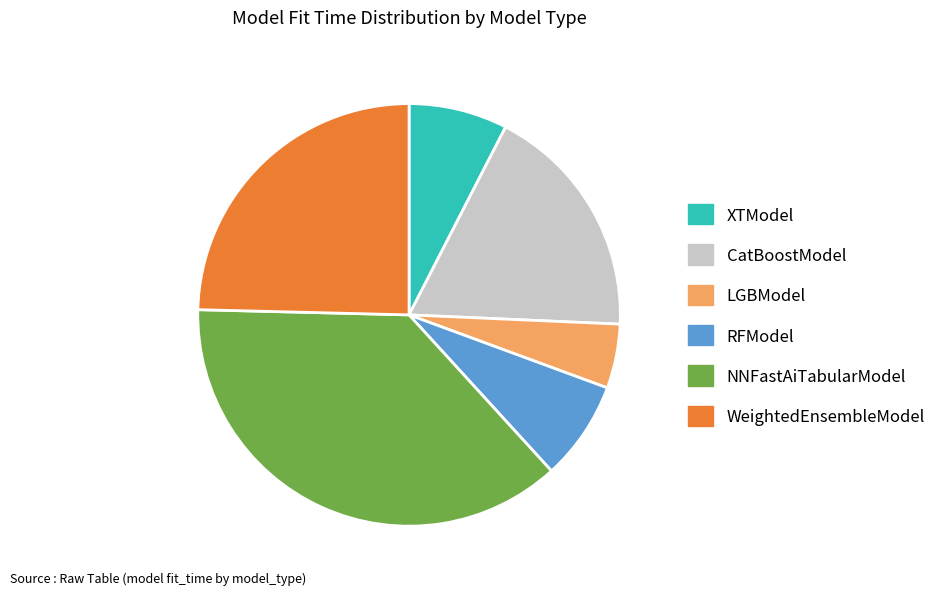

How many segments does this pie chart have?

6